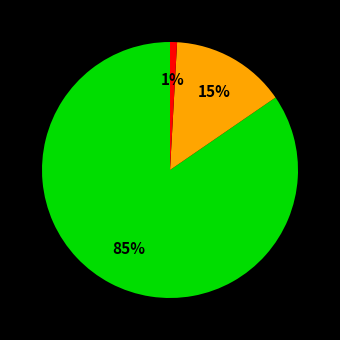

To the nearest percent, what is the average slice percentage?

33%